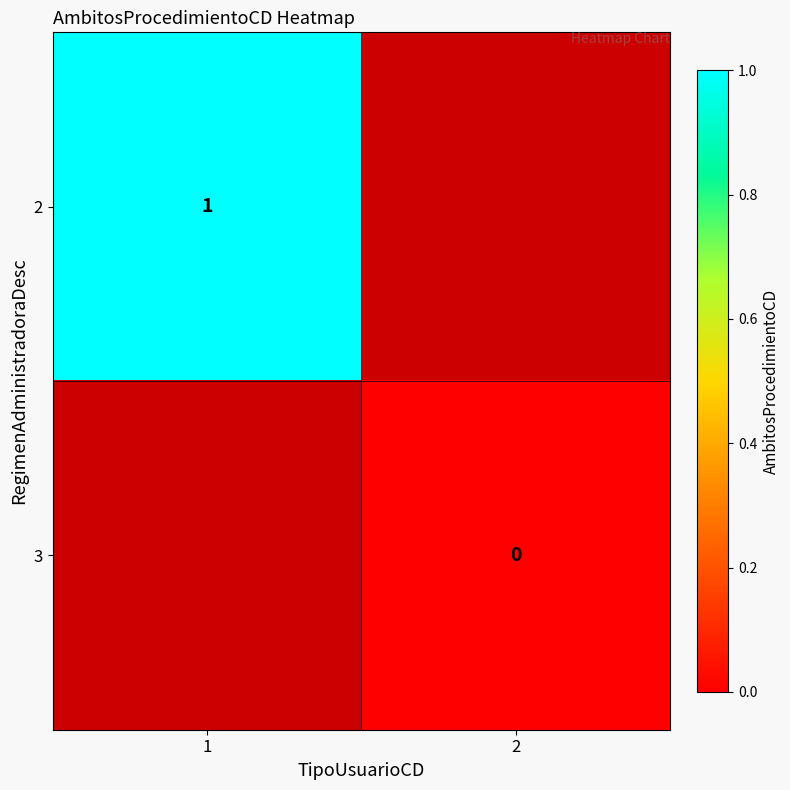

The value of 2 at 1 is 0.3. True or false?

False